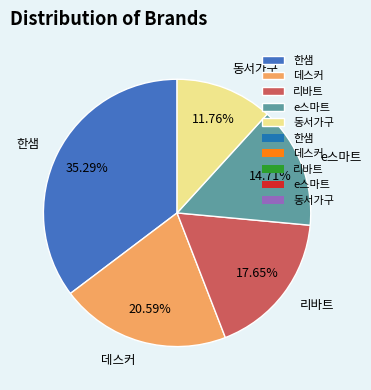

The 데스커 slice represents 21% of the pie. True or false?

True